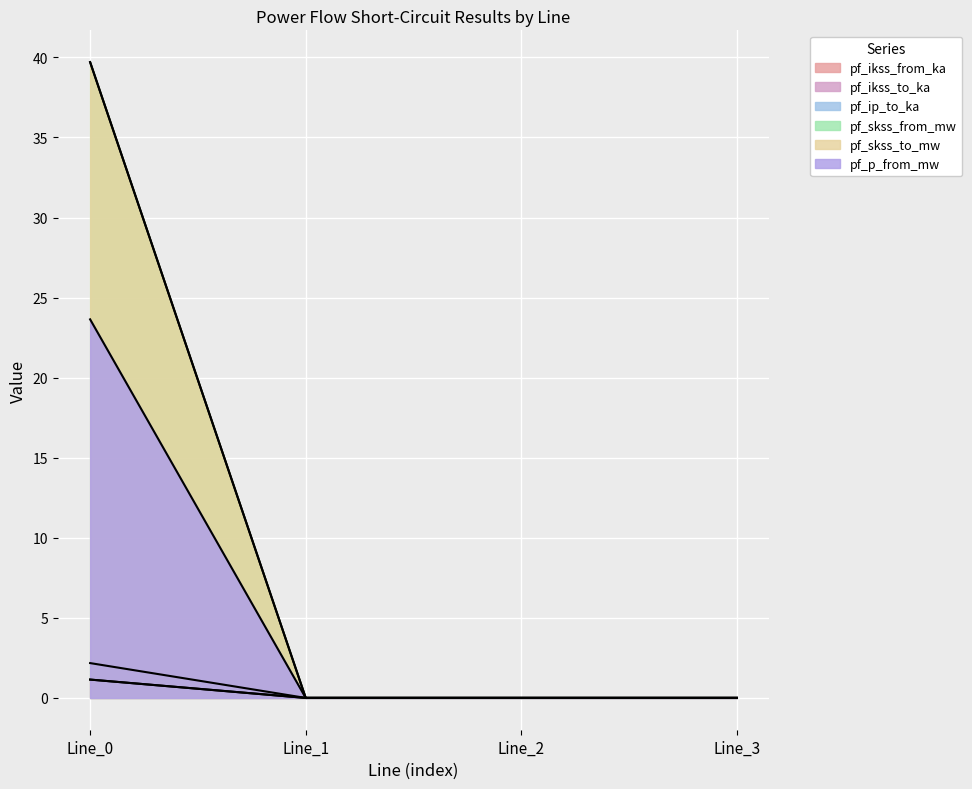

How many values in pf_ikss_from_ka are above zero?

1